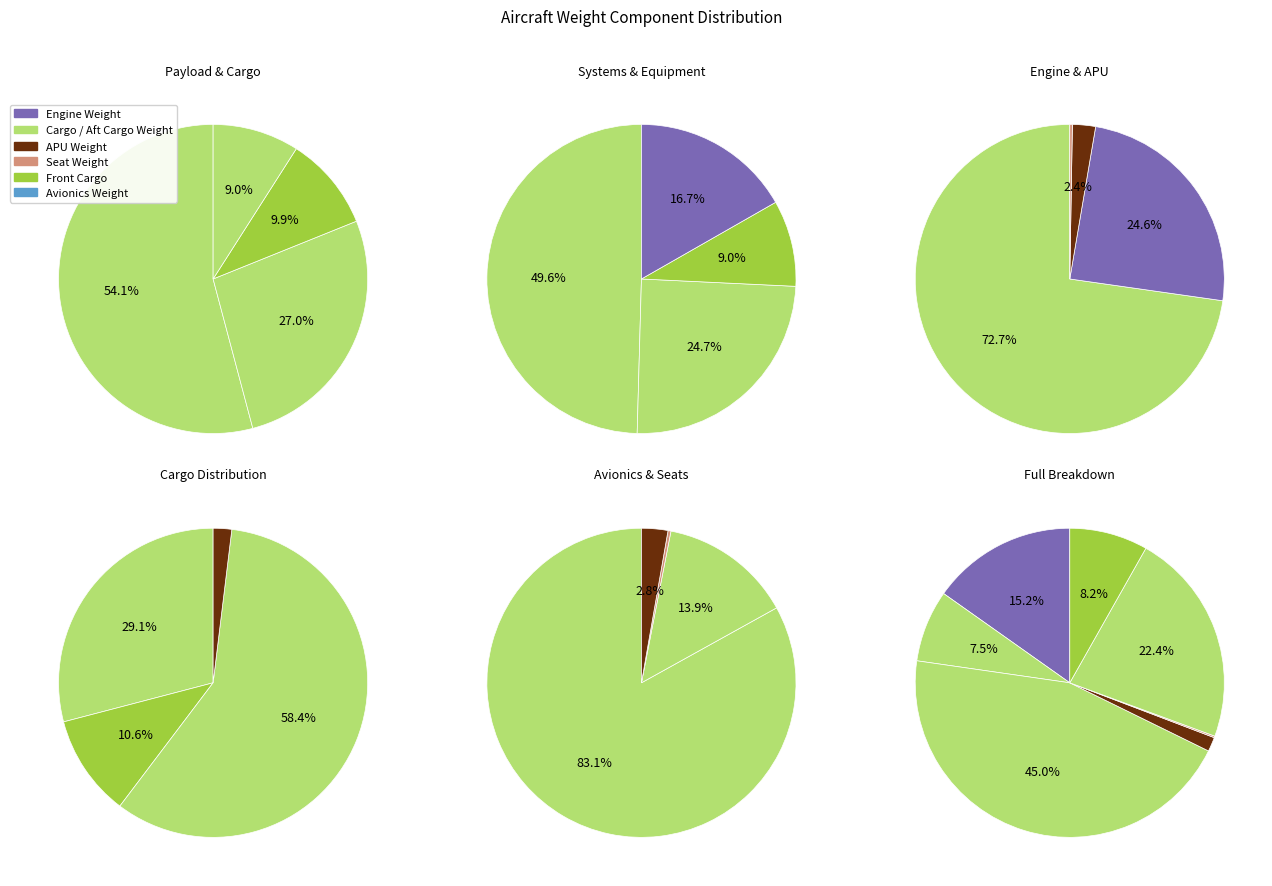

To the nearest percent, what is the difference between the Engine Weight and Aft Cargo slice percentages?

7%